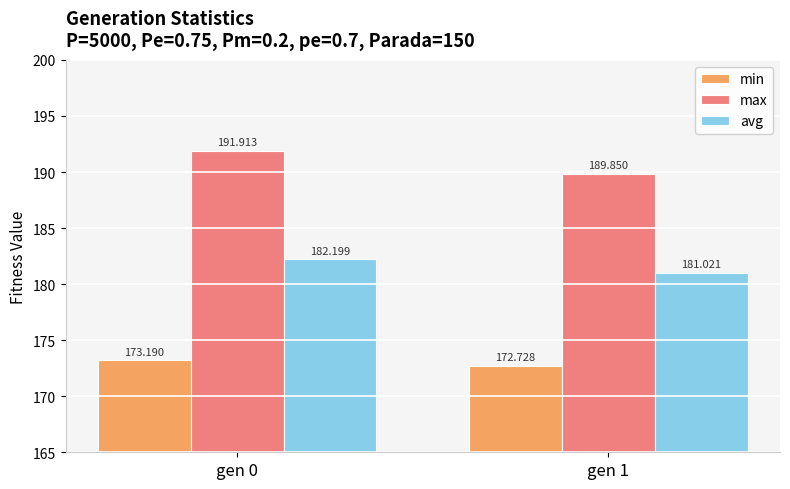

What are all the series names shown in the legend?

min, max, avg